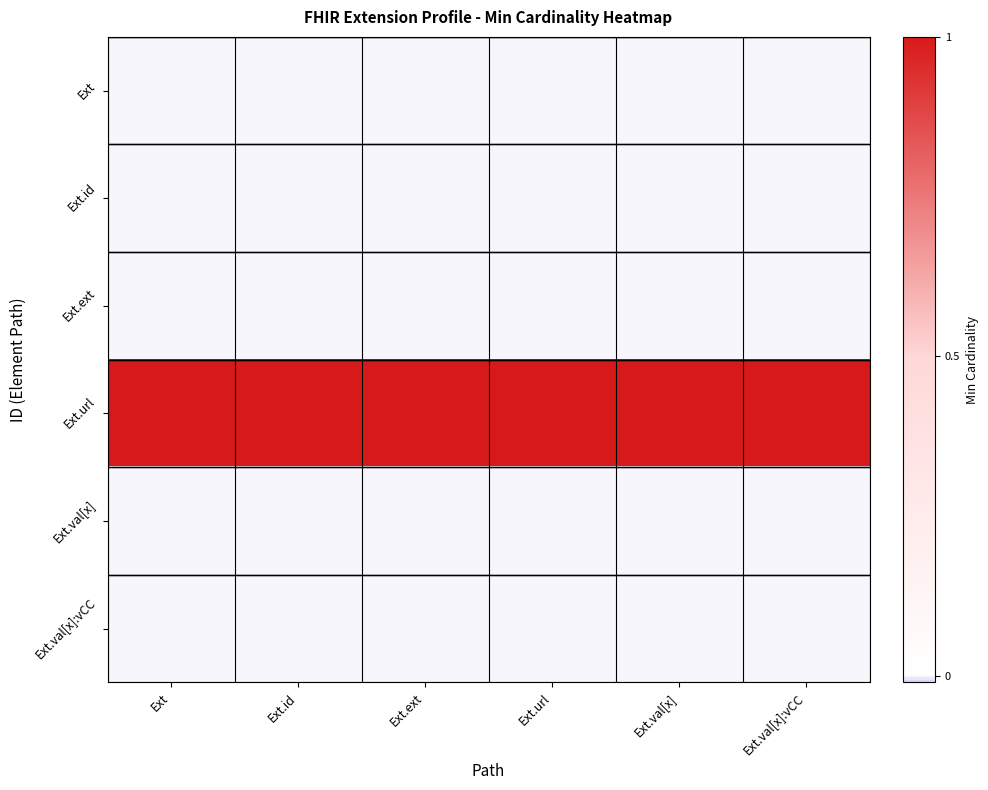

At Ext, list the series in order from largest to smallest.

Ext.url, Ext, Ext.id, Ext.ext, Ext.val[x], Ext.val[x]:vCC